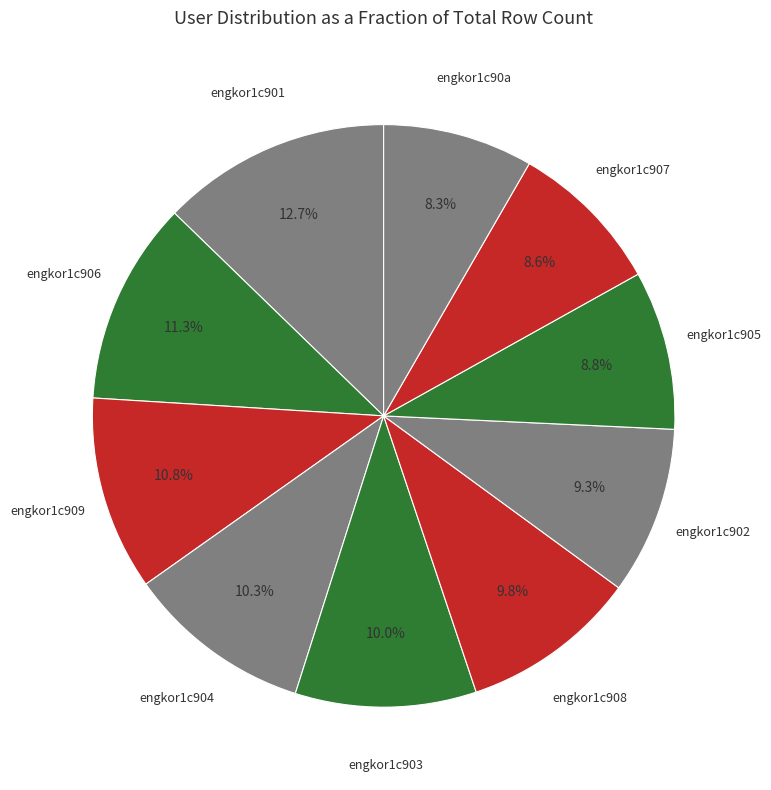

To the nearest percent, what is the average slice percentage?

10%